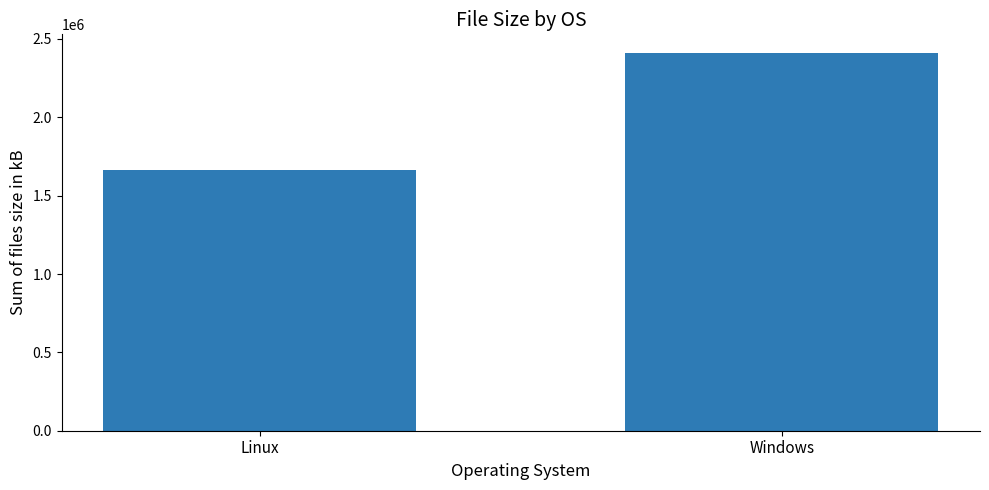

What is the approximate value at Linux?

1661576